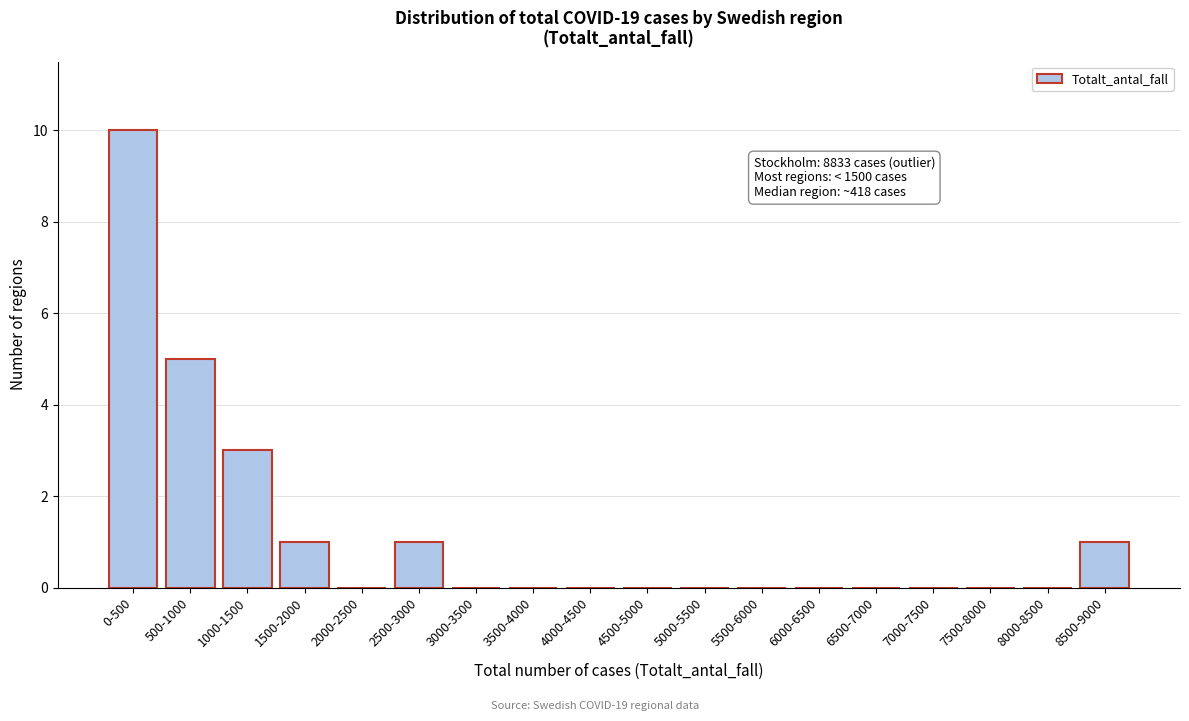

Reading left to right, extract all data points from this chart.

0-500=10	500-1000=5	1000-1500=3	1500-2000=1	2000-2500=0	2500-3000=1	3000-3500=0	3500-4000=0	4000-4500=0	4500-5000=0	5000-5500=0	5500-6000=0	6000-6500=0	6500-7000=0	7000-7500=0	7500-8000=0	8000-8500=0	8500-9000=1